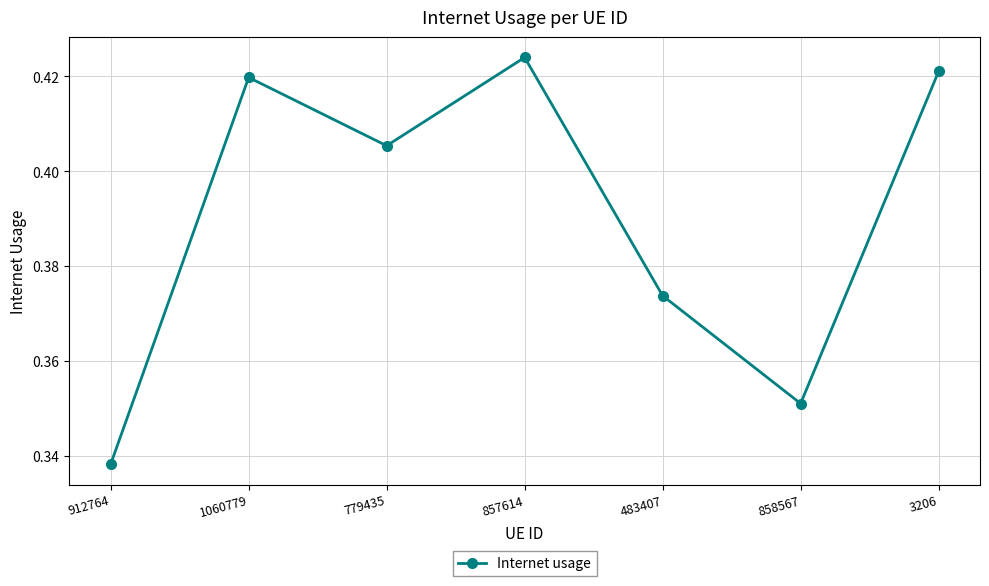

Which category has the lowest value across all series?

912764